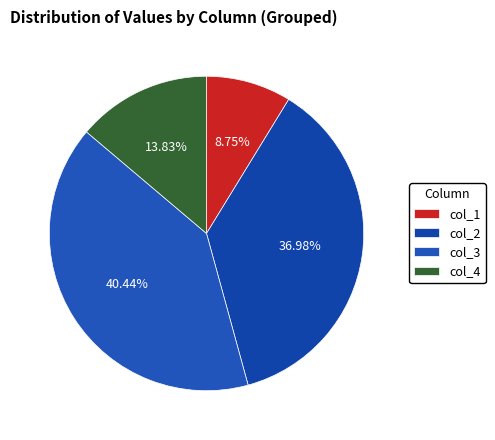

How many segments does this pie chart have?

4